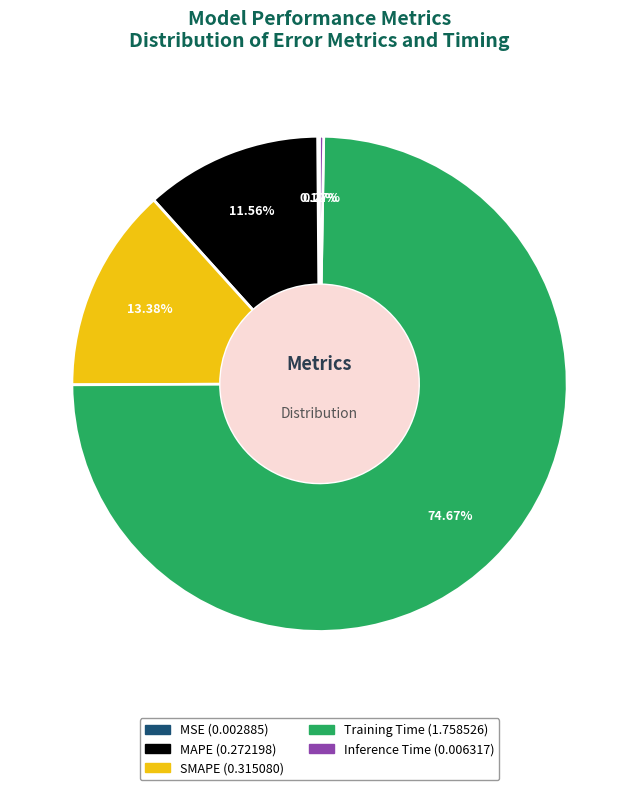

Which has a higher value, Training Time or SMAPE?

Training Time